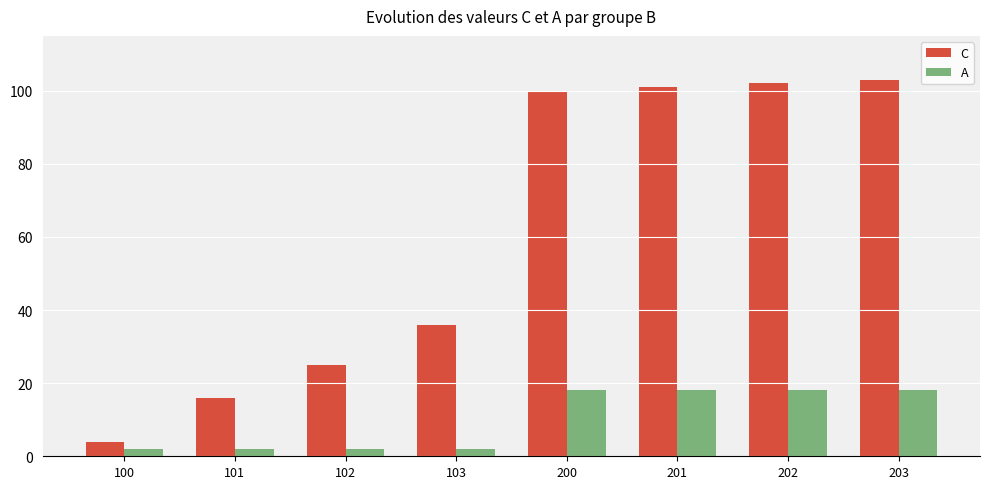

Count the number of data series in this chart.

2